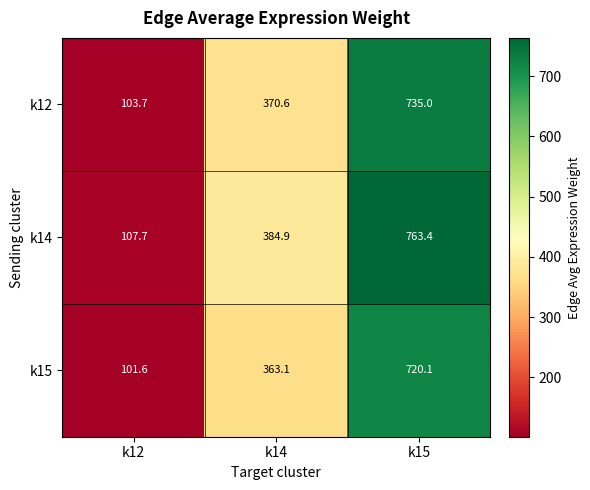

Where is k14 nearest to the value 435?

k14